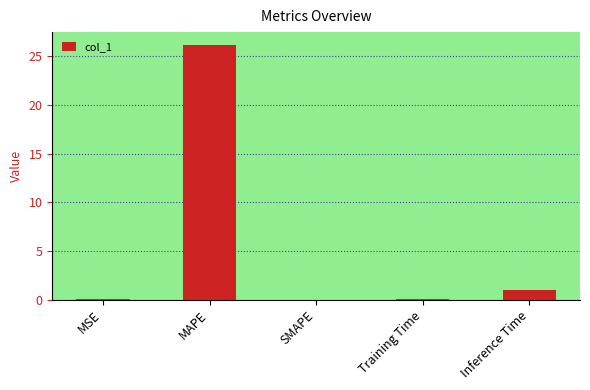

What is the sum of all values?

27.2